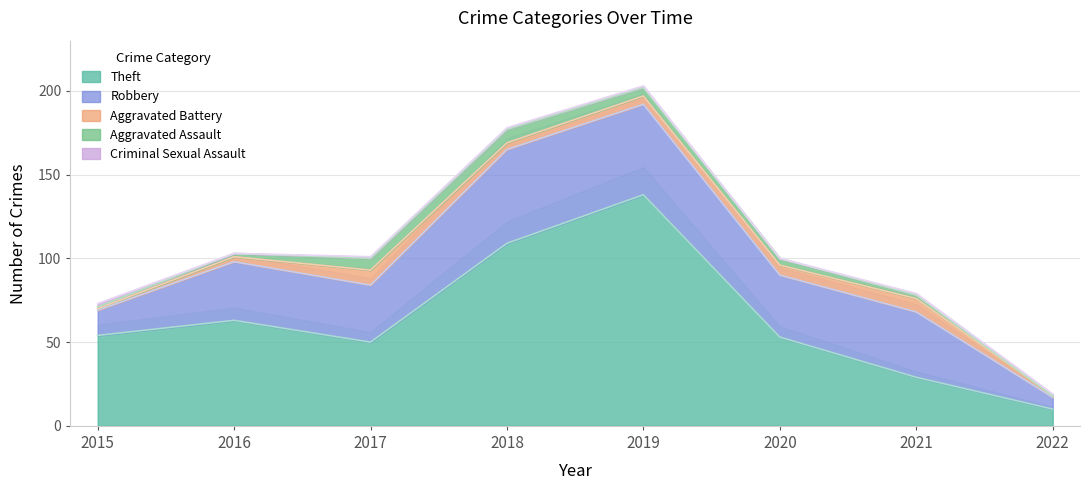

Reading right to left, what are all the values shown in this chart?

Robbery: 2022=7	2021=39	2020=37	2019=54	2018=56	2017=34	2016=35	2015=15
Theft: 2022=10	2021=29	2020=53	2019=138	2018=109	2017=50	2016=63	2015=54
Aggravated Assault: 2022=0	2021=2	2020=4	2019=5	2018=8	2017=7	2016=2	2015=1
Aggravated Battery: 2022=1	2021=8	2020=6	2019=5	2018=4	2017=9	2016=3	2015=1
Criminal Sexual Assault: 2022=1	2021=1	2020=0	2019=1	2018=1	2017=1	2016=0	2015=2